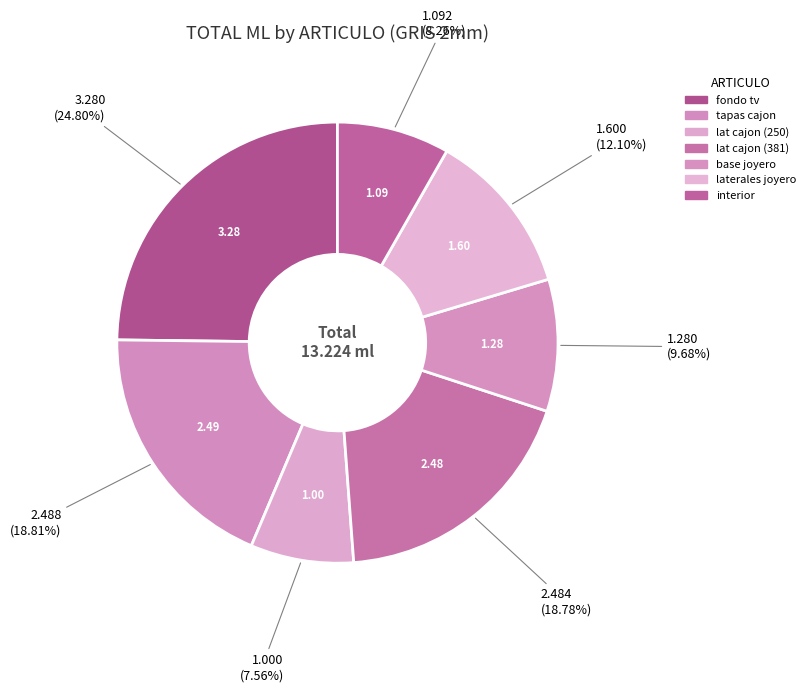

Count the number of slices in the pie.

7